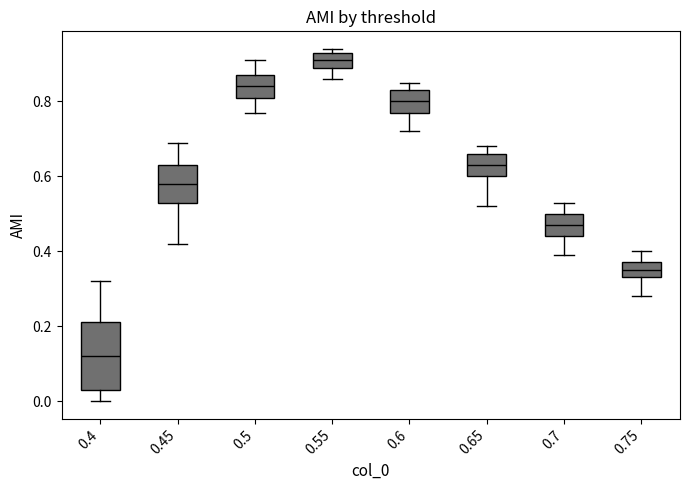

Where does the lower whisker of the box at x = 0.45 end on the y-axis? The values are not printed on the chart, so give them approximately, as read against the axis.

0.42